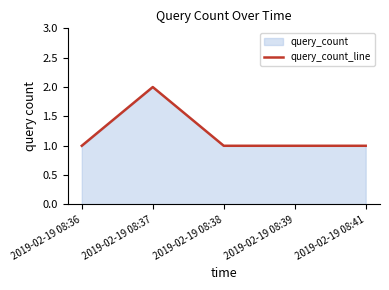

The chart shows a value of 1 at 2019-02-19 08:36. True or false?

True